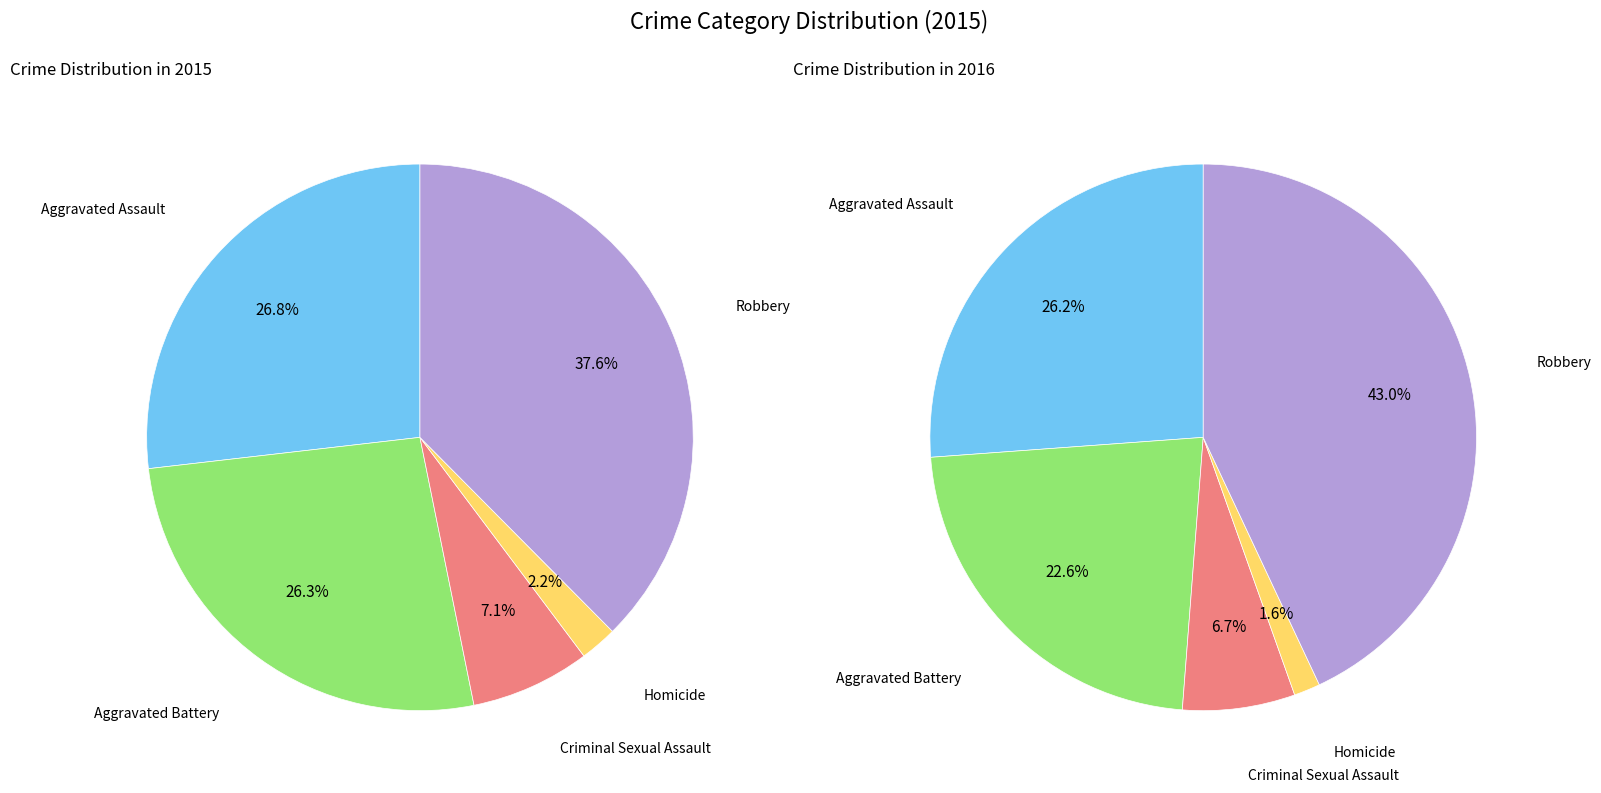

To the nearest percent, what is the average slice percentage?

20%